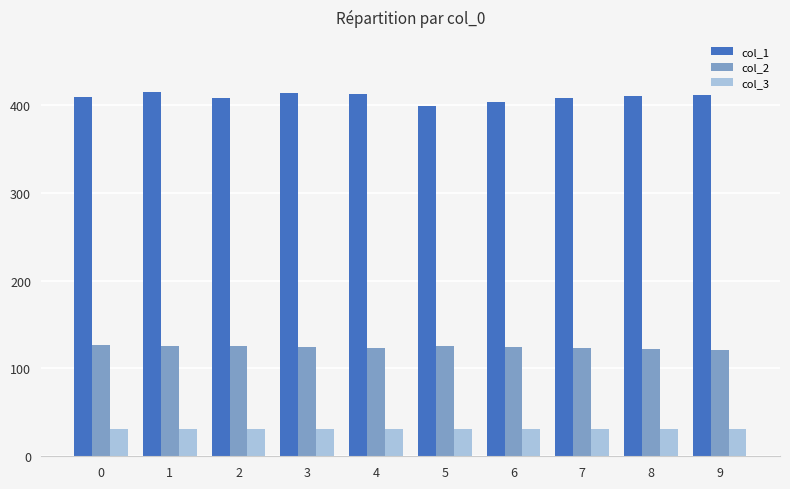

List the series in order of their overall mean, lowest first.

col_3, col_2, col_1